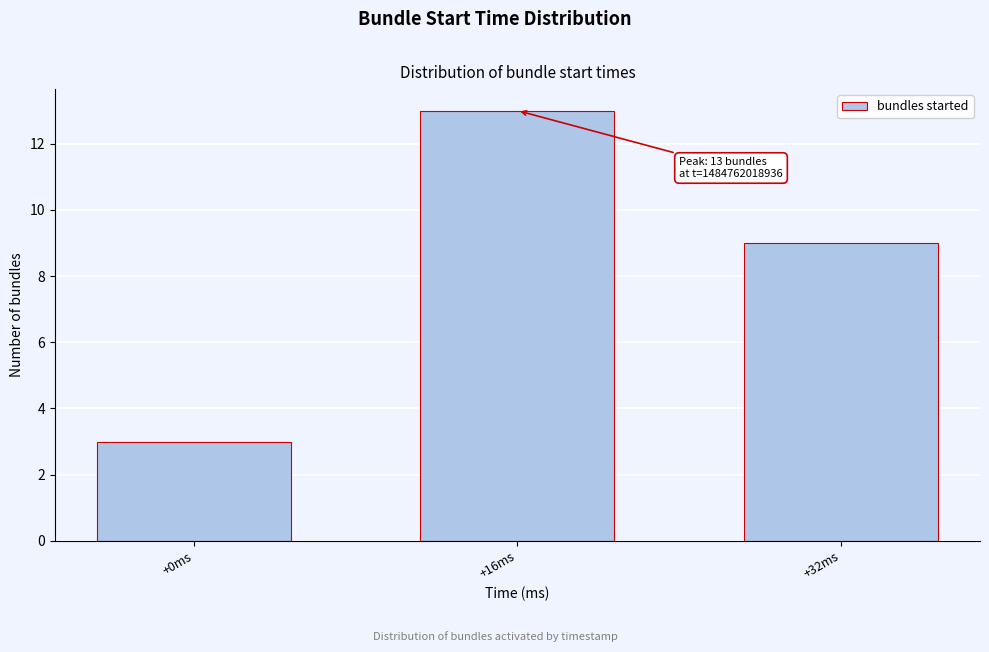

Reading left to right, what are all the values shown in this chart?

3	13	9